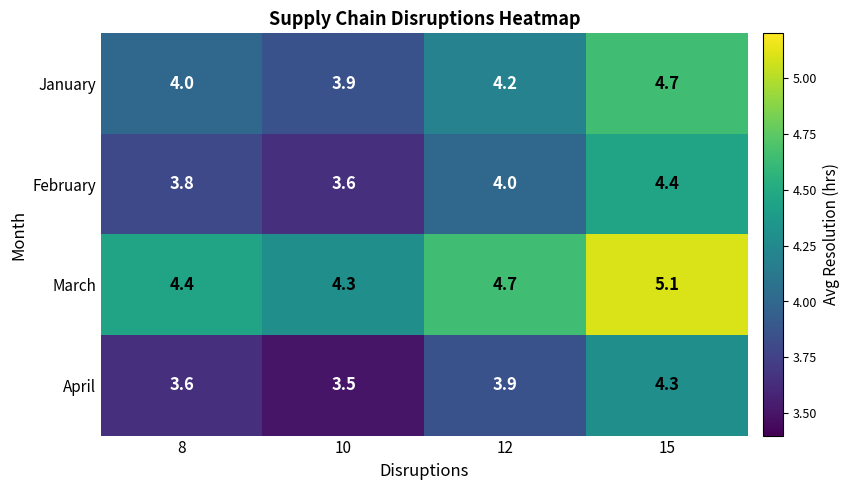

Where is January nearest to the value 4?

8